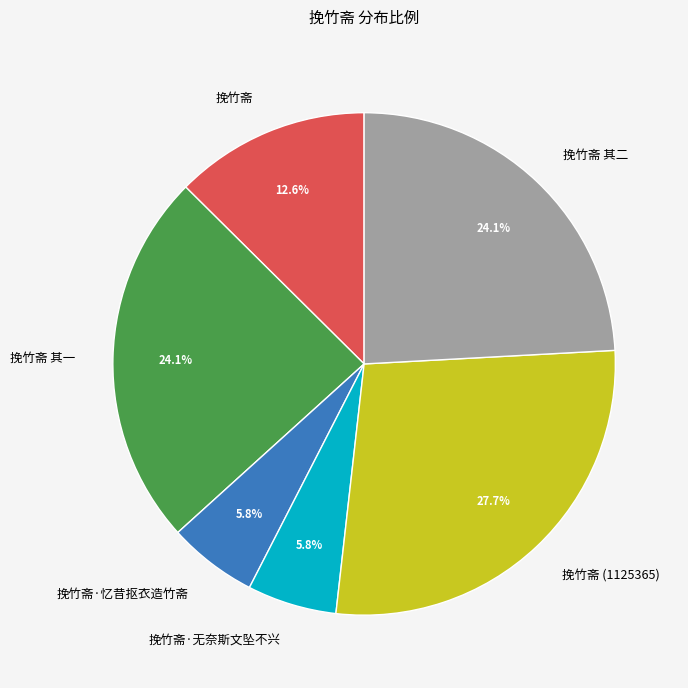

What is the largest slice in the pie chart?

挽竹斋 (1125365)